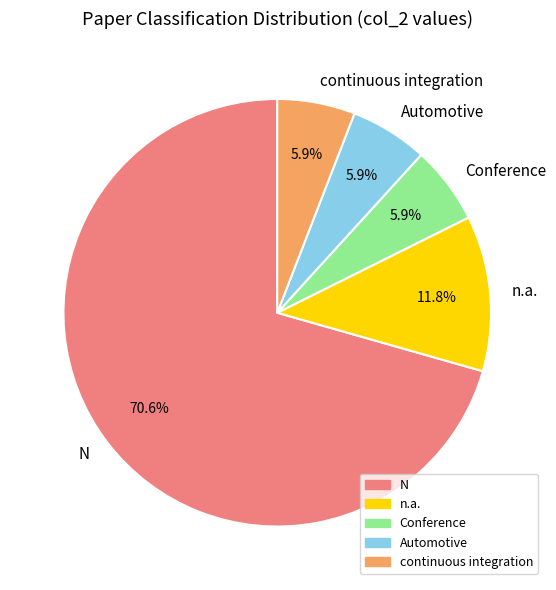

Is there a majority slice in this chart?

Yes